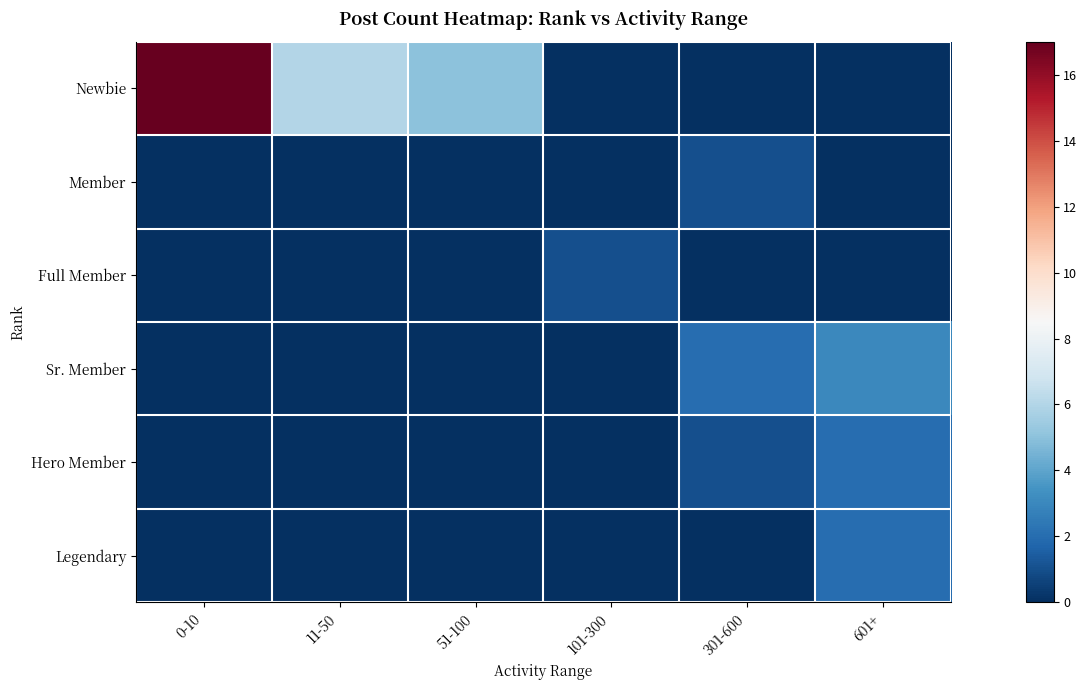

Reading left to right, transcribe all the data shown in this chart.

Newbie: 0-10=17	11-50=6	51-100=5	101-300=0	301-600=0	601+=0
Member: 0-10=0	11-50=0	51-100=0	101-300=0	301-600=1	601+=0
Full Member: 0-10=0	11-50=0	51-100=0	101-300=1	301-600=0	601+=0
Sr. Member: 0-10=0	11-50=0	51-100=0	101-300=0	301-600=2	601+=3
Hero Member: 0-10=0	11-50=0	51-100=0	101-300=0	301-600=1	601+=2
Legendary: 0-10=0	11-50=0	51-100=0	101-300=0	301-600=0	601+=2